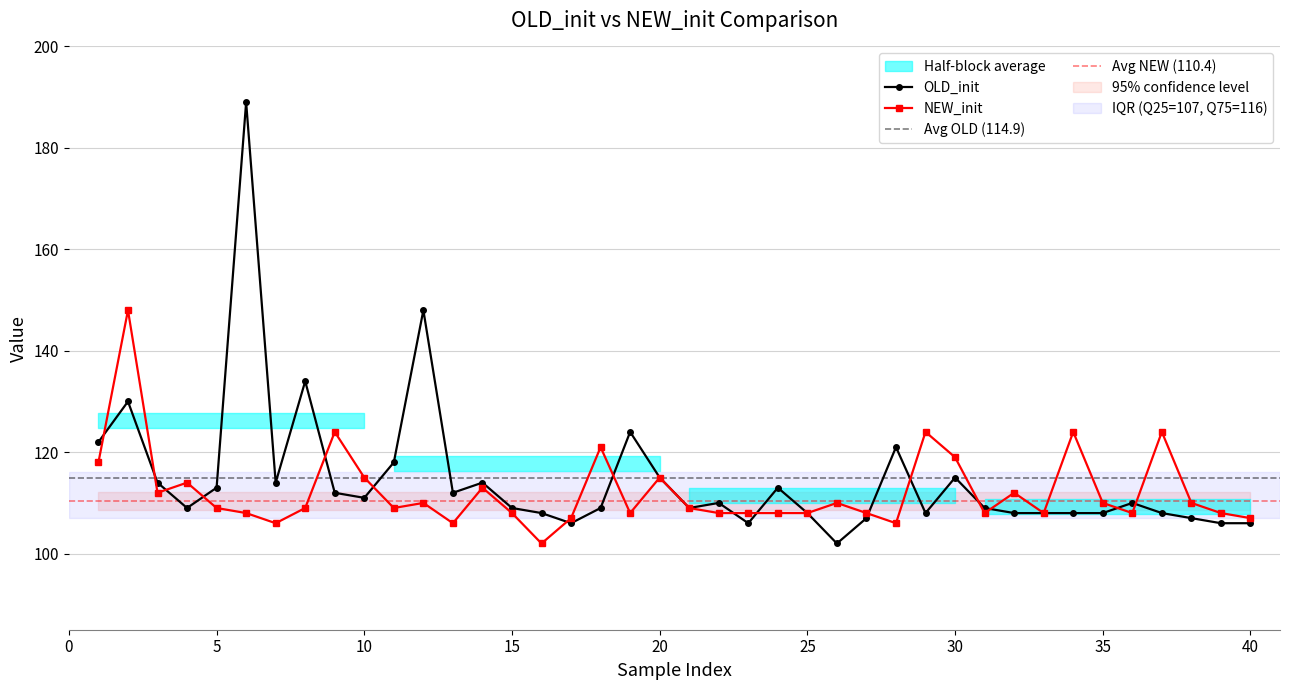

True or false: NEW_init and OLD_init intersect in this chart.

True